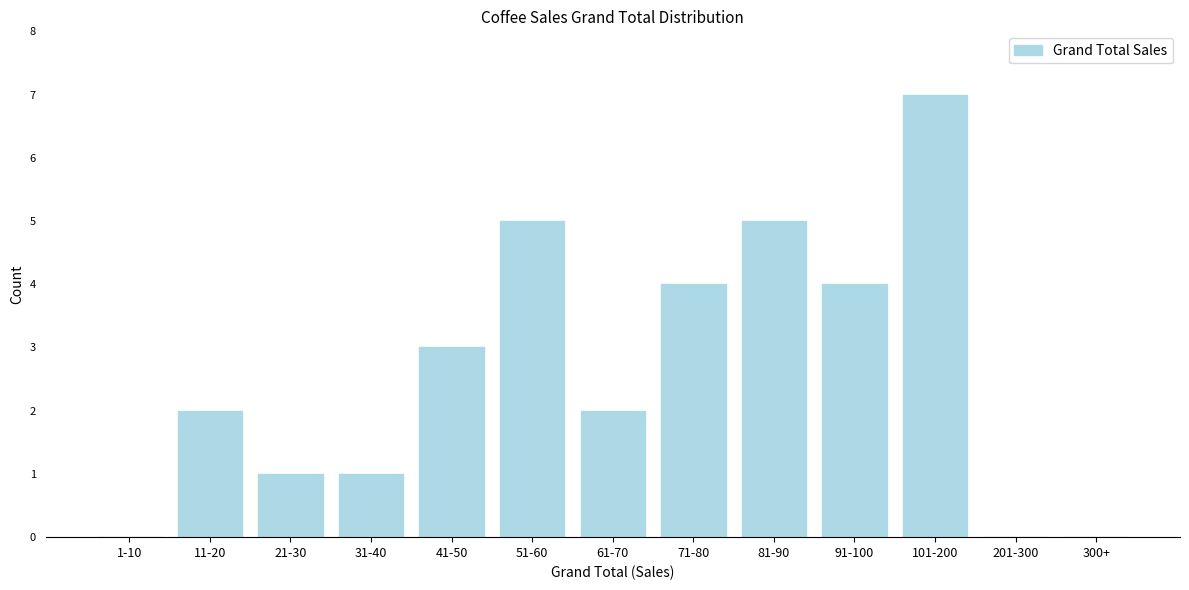

Reading right to left, extract all data points from this chart.

300+=0	201-300=0	101-200=7	91-100=4	81-90=5	71-80=4	61-70=2	51-60=5	41-50=3	31-40=1	21-30=1	11-20=2	1-10=0